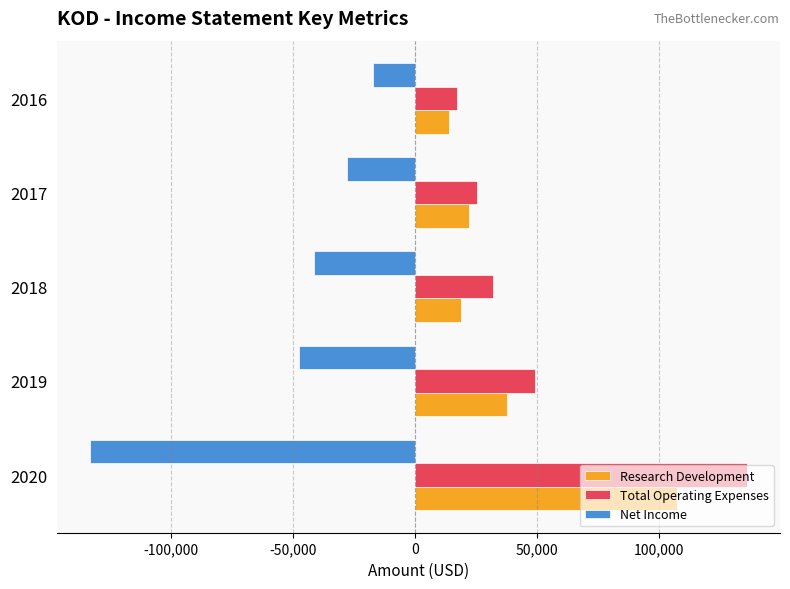

Which series has the largest total across all categories?

Total Operating Expenses